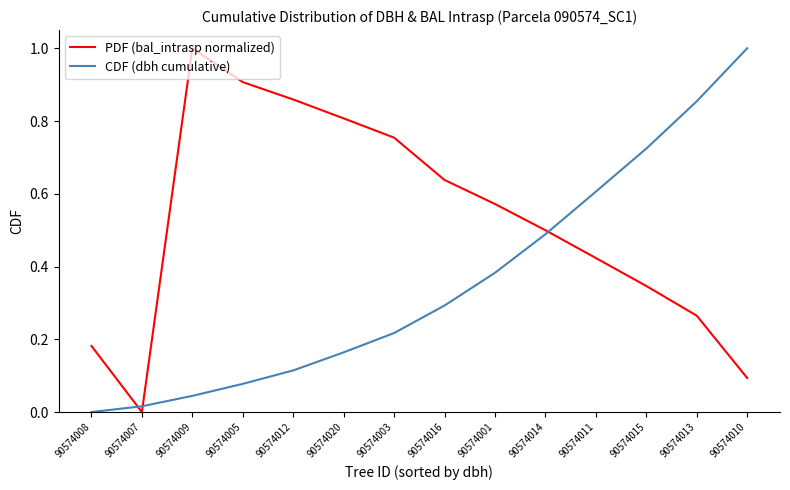

What is the sum of all PDF (bal_intrasp normalized) values?

7.3